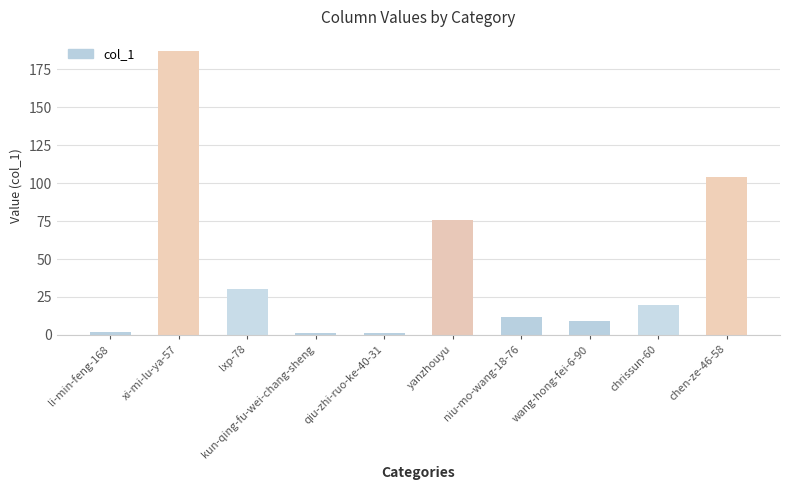

What is the label of the 7th bar from the right?

kun-qing-fu-wei-chang-sheng